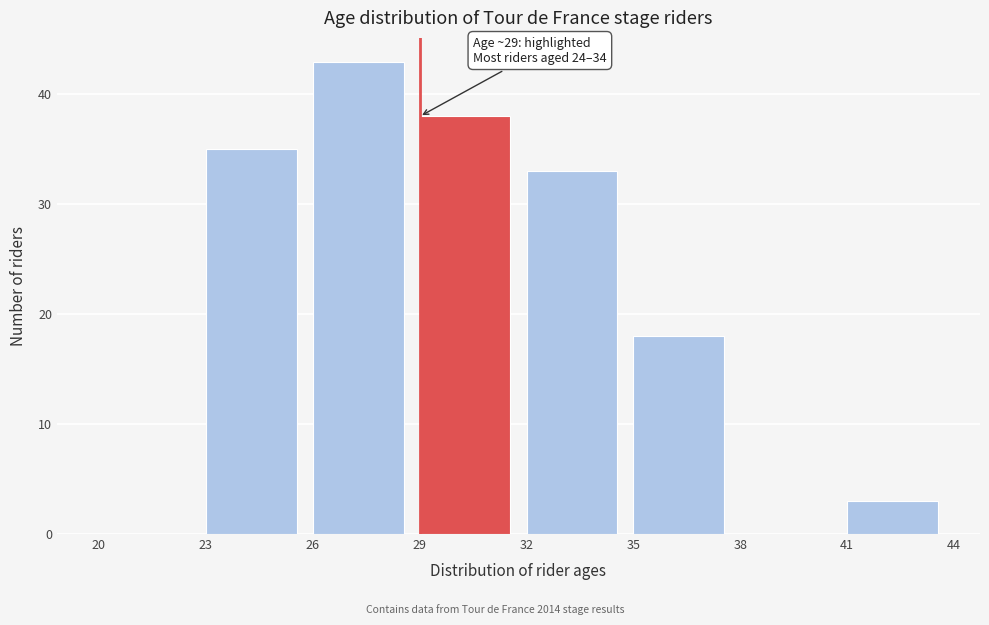

Which range on the x-axis has the tallest bar?

26 to 29